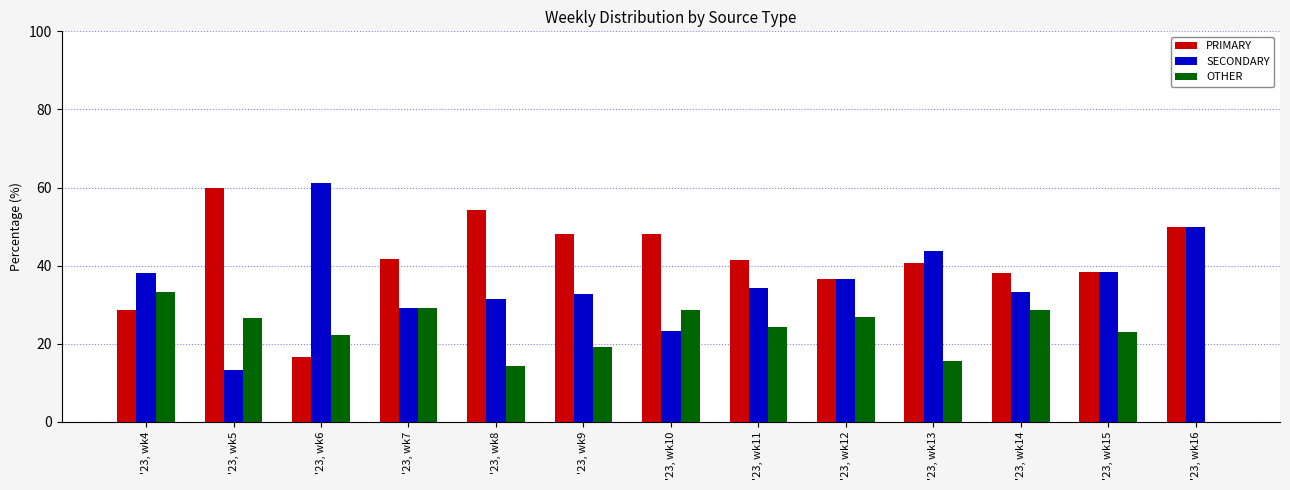

What is the sum of all PRIMARY values?

542.7